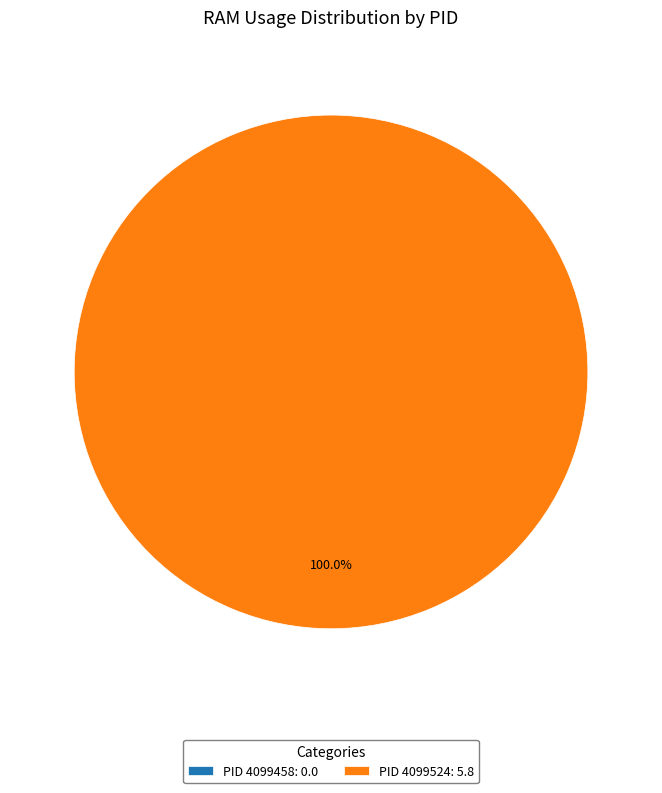

Does 4099524 represent more than half of the total?

Yes